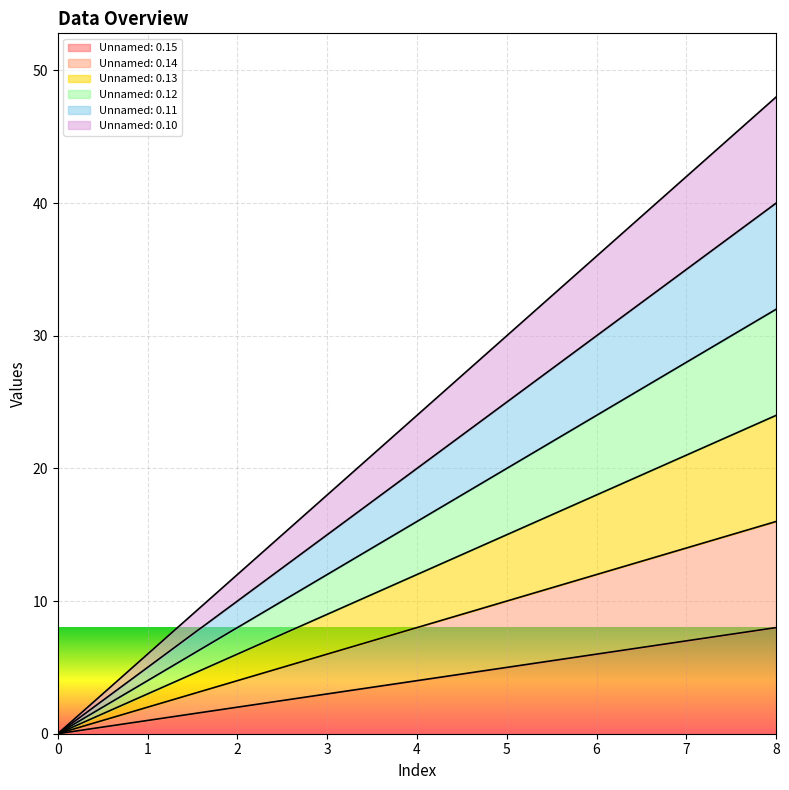

True or false: Unnamed: 0.15 and Unnamed: 0.13 intersect in this chart.

False